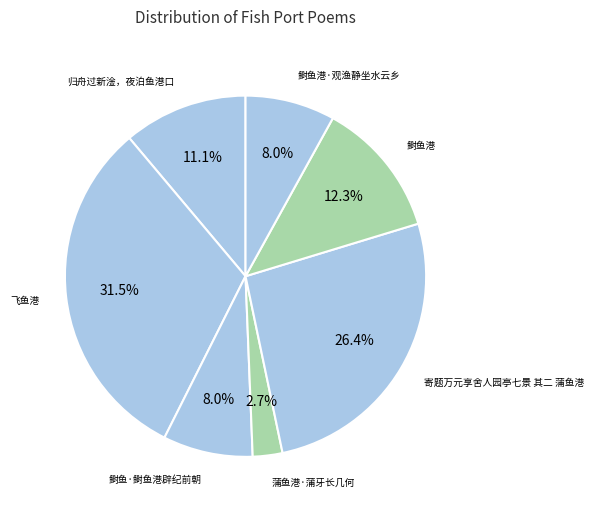

Rank the categories by value from highest to lowest.

飞鱼港, 寄题万元享舍人园亭七景 其二 蒲鱼港, 鲥鱼港, 归舟过新淦，夜泊鱼港口, 鲥鱼·鲥鱼港辟纪前朝, 鲥鱼港·观渔静坐水云乡, 蒲鱼港·蒲牙长几何